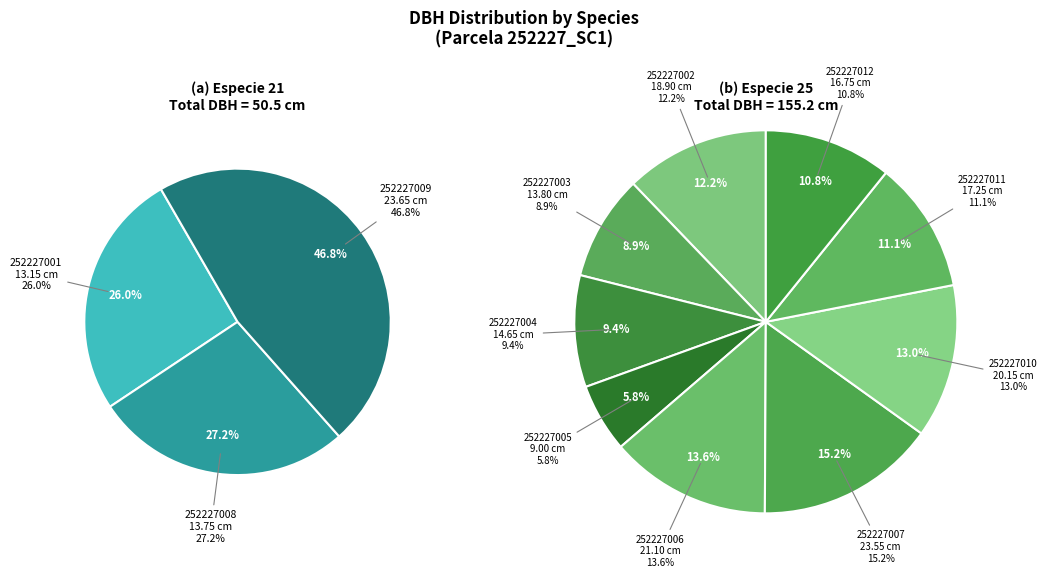

The 252227012 slice represents 2% of the pie. True or false?

False